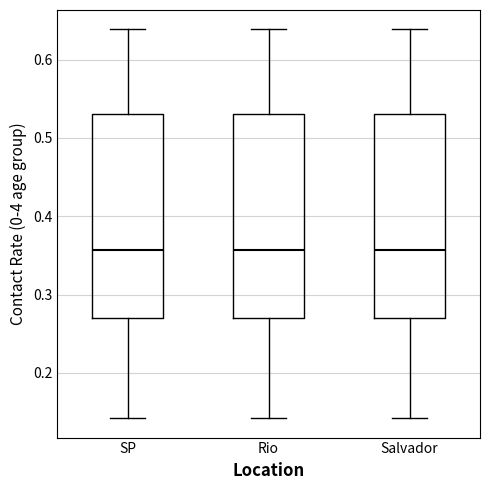

Reading left to right, read every box against the y-axis: the position of its median line, the range the box covers, and the ends of its whiskers. The values are not printed on the chart, so give them approximately, as read against the axis.

SP: median 0.36, box 0.27 to 0.53, whiskers 0.14 to 0.64
Rio: median 0.36, box 0.27 to 0.53, whiskers 0.14 to 0.64
Salvador: median 0.36, box 0.27 to 0.53, whiskers 0.14 to 0.64